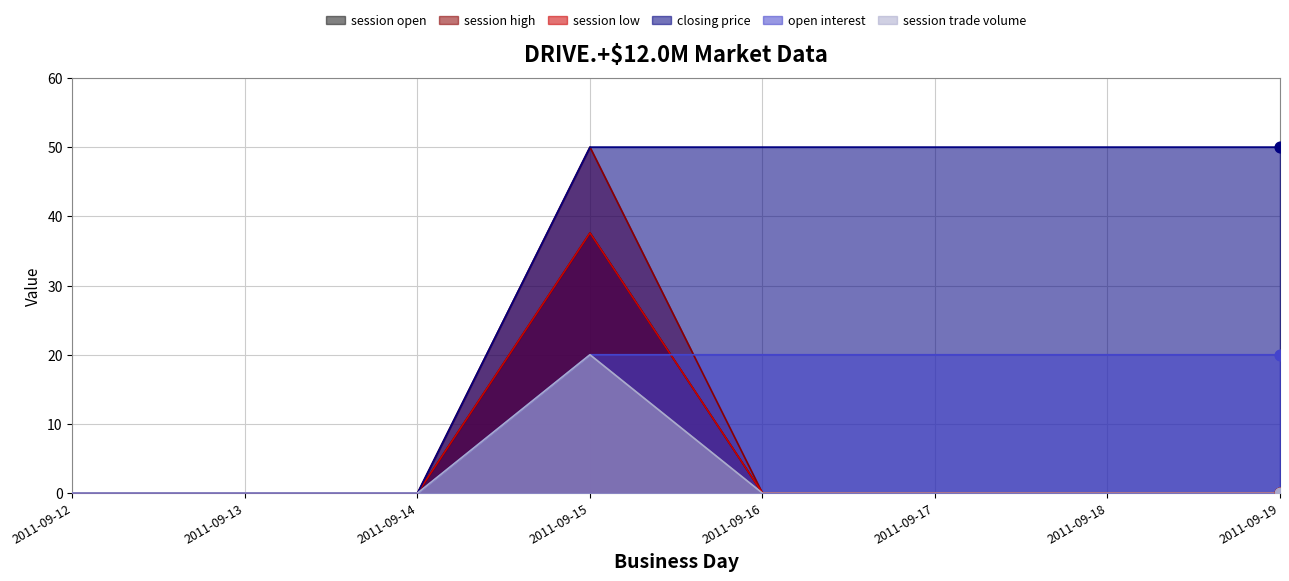

Which series has the widest spread of Y values?

session high